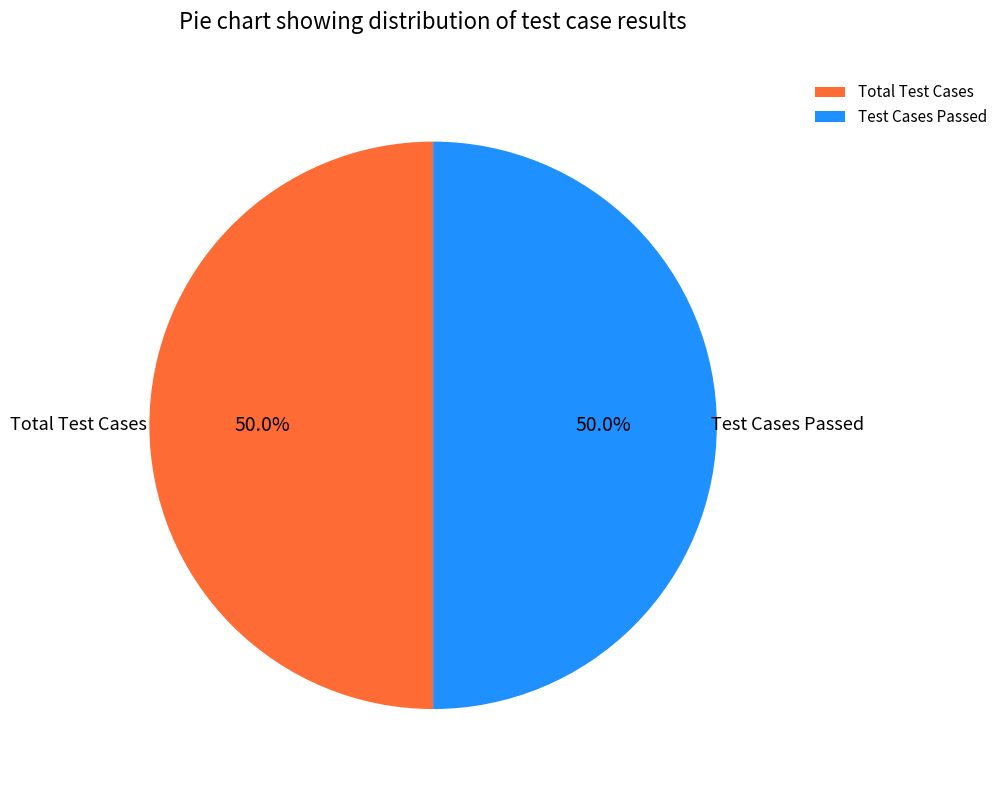

To the nearest percent, what is the difference between the largest and smallest slice percentages?

0%